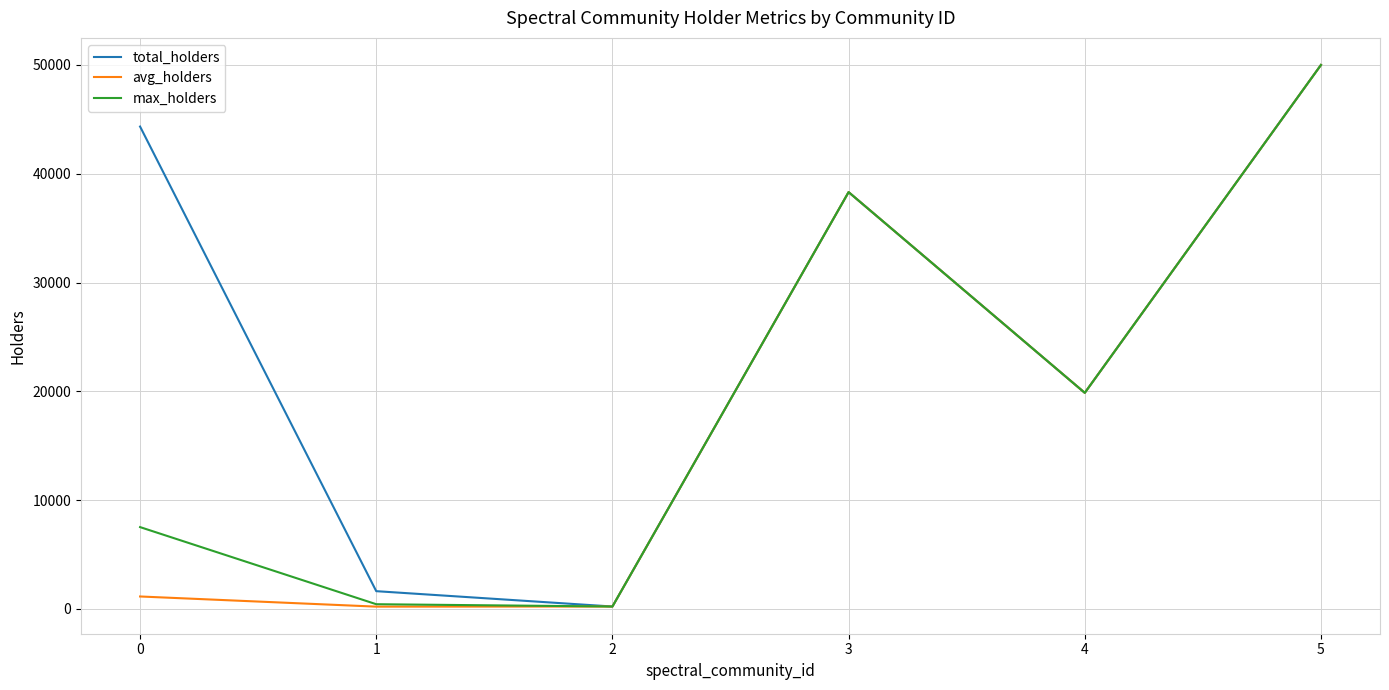

Which series changed the most between 0 and 1?

total_holders